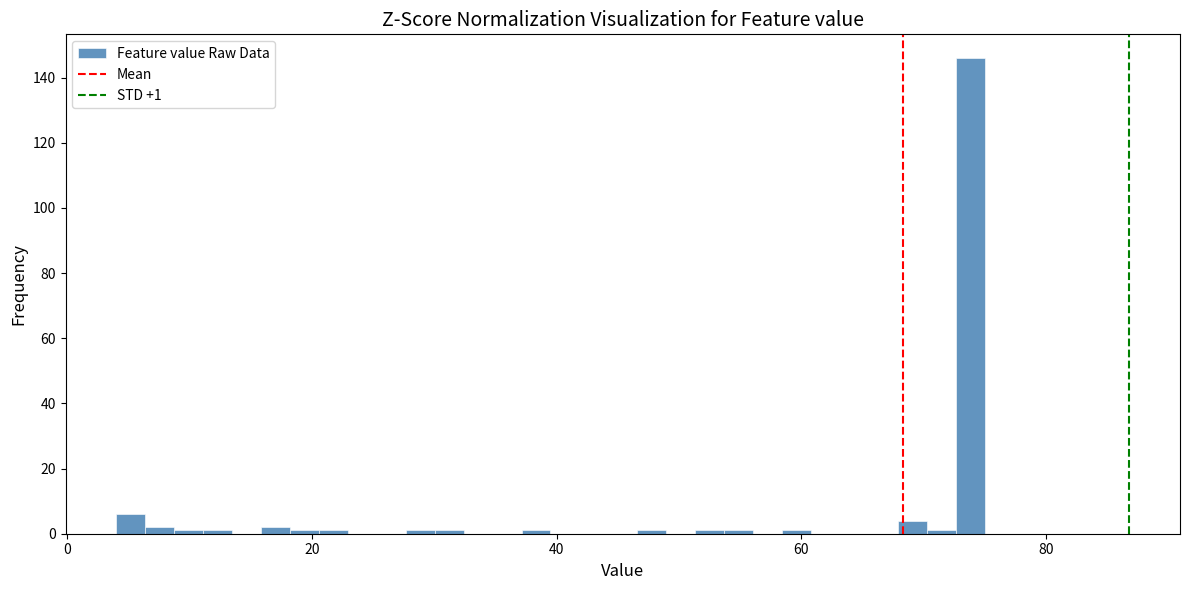

Read against the x-axis, roughly where is the centre of the tallest bar?

74